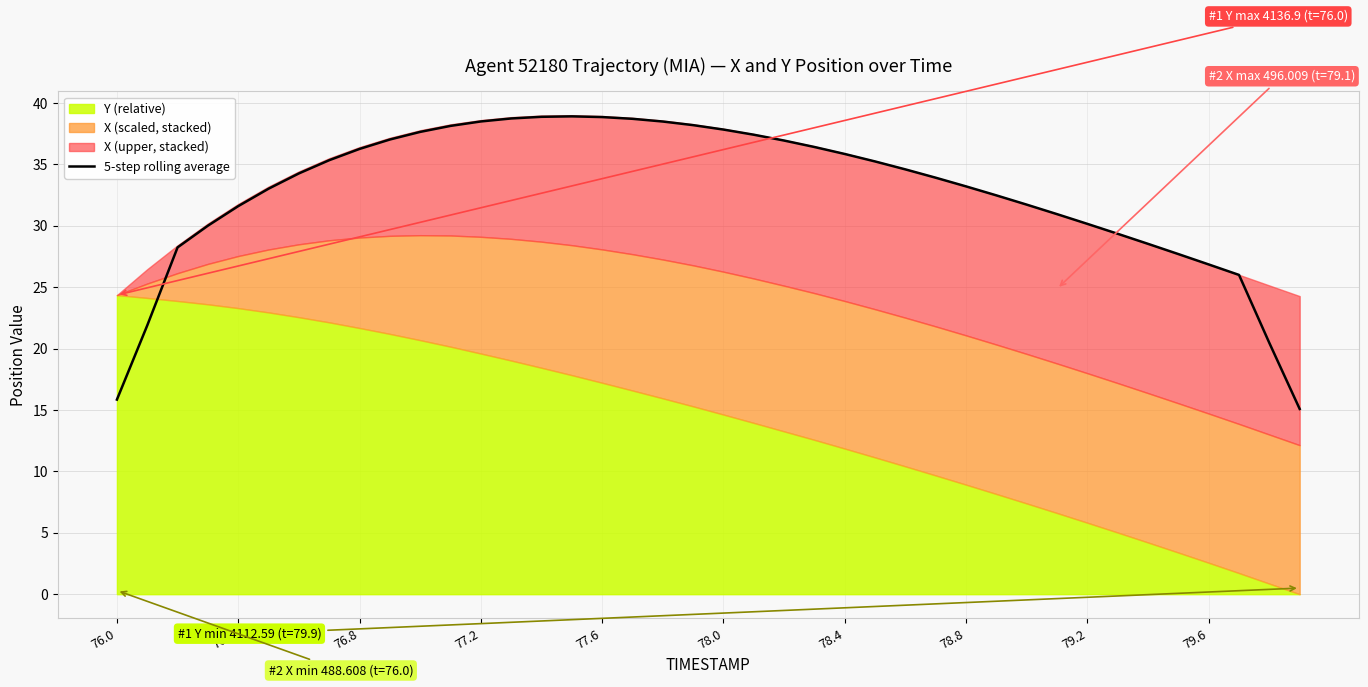

True or false: 5-step rolling average has a value of 56.8 at 77.2.

False